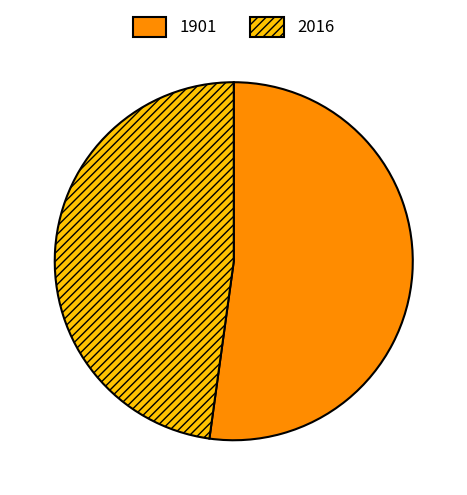

Do 2016 and 1901 together represent more than half of the pie?

Yes